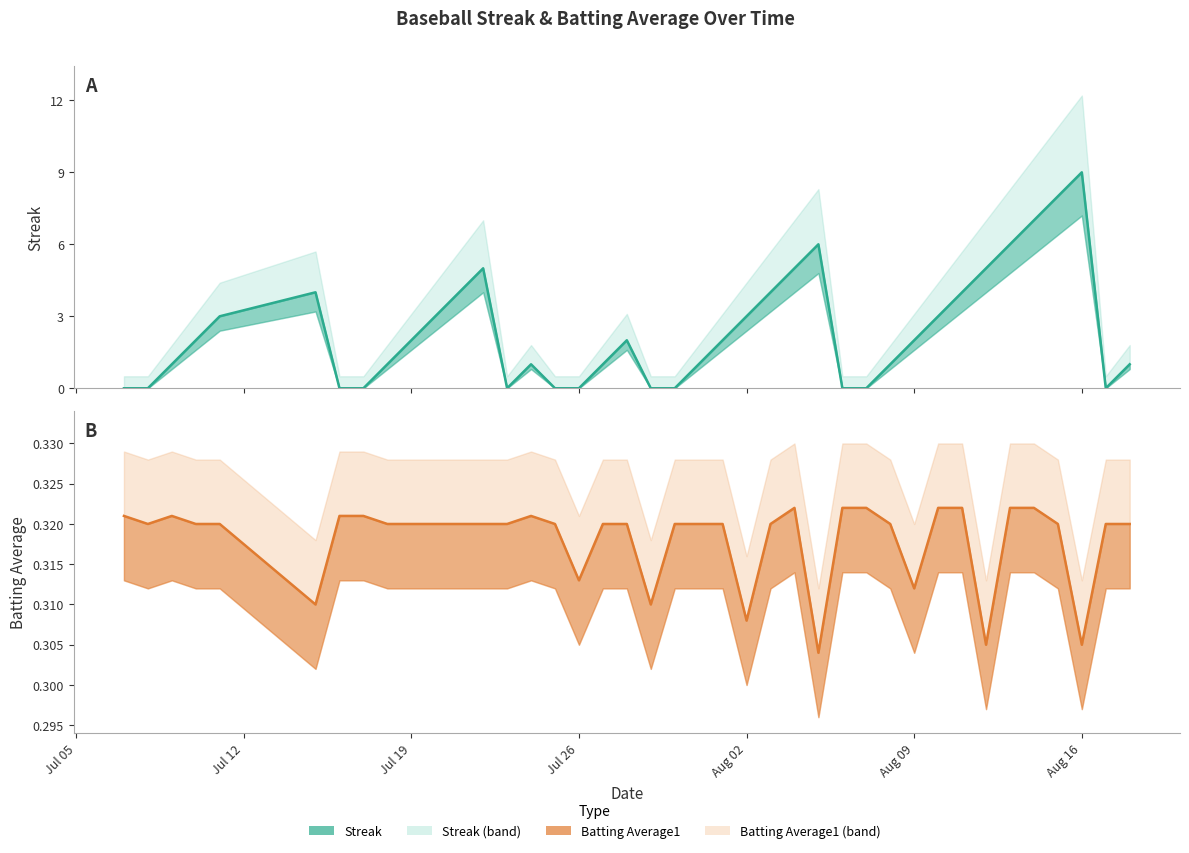

How many times do Streak (line) and Batting Average1 (line) cross each other?

13